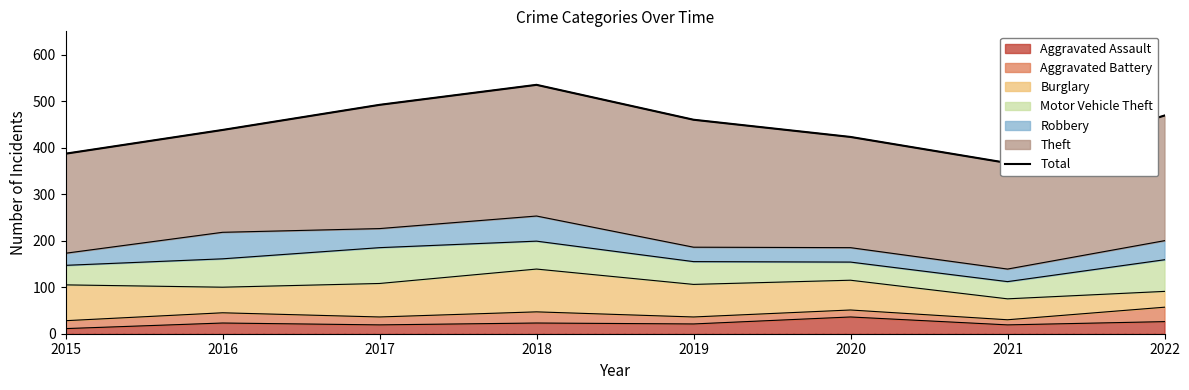

How many points are lower than both their immediate neighbors (excluding endpoints)?

1